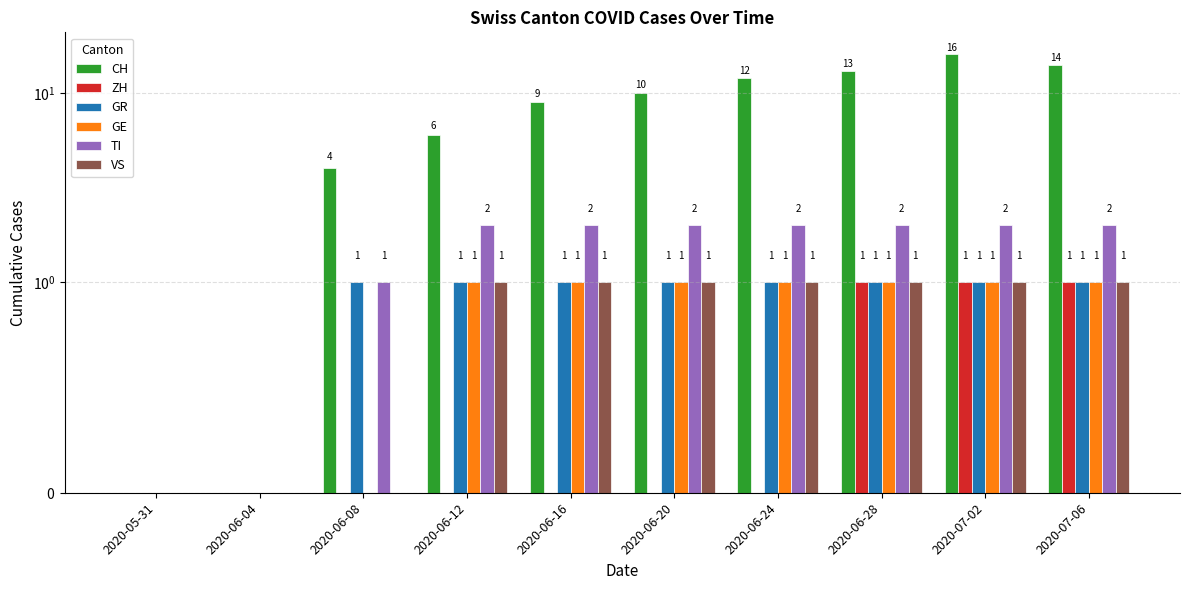

How many data points in CH are less than 10?

5